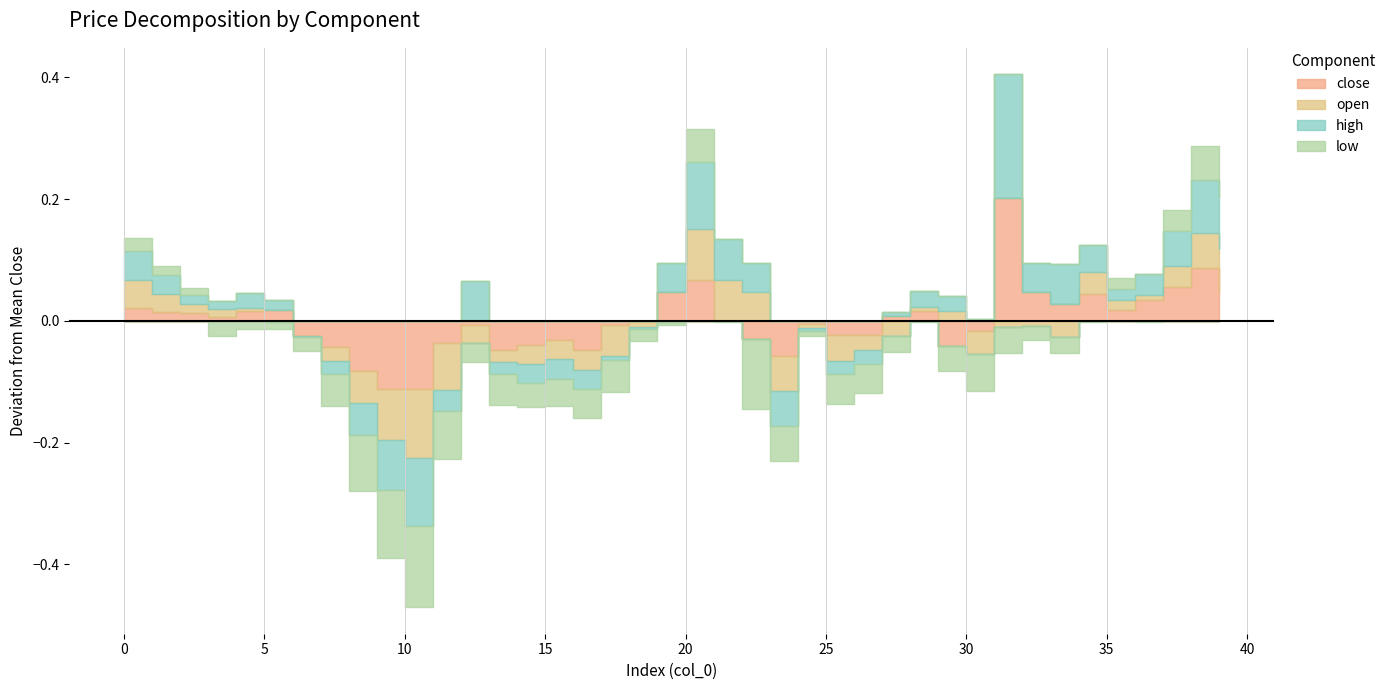

Rank the series by their maximum value, from lowest to highest.

low, open, close, high